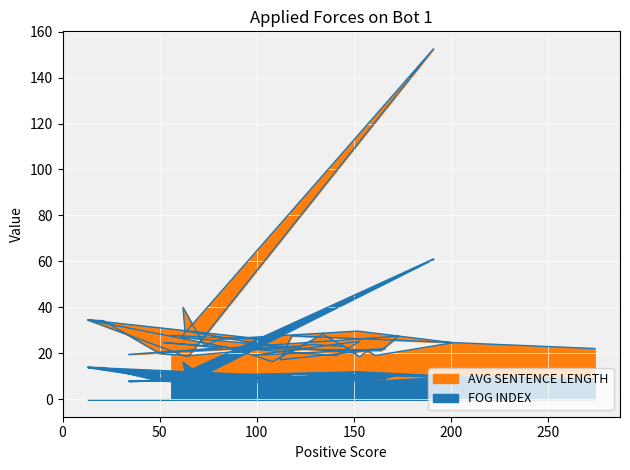

How many lines are shown in the chart?

2